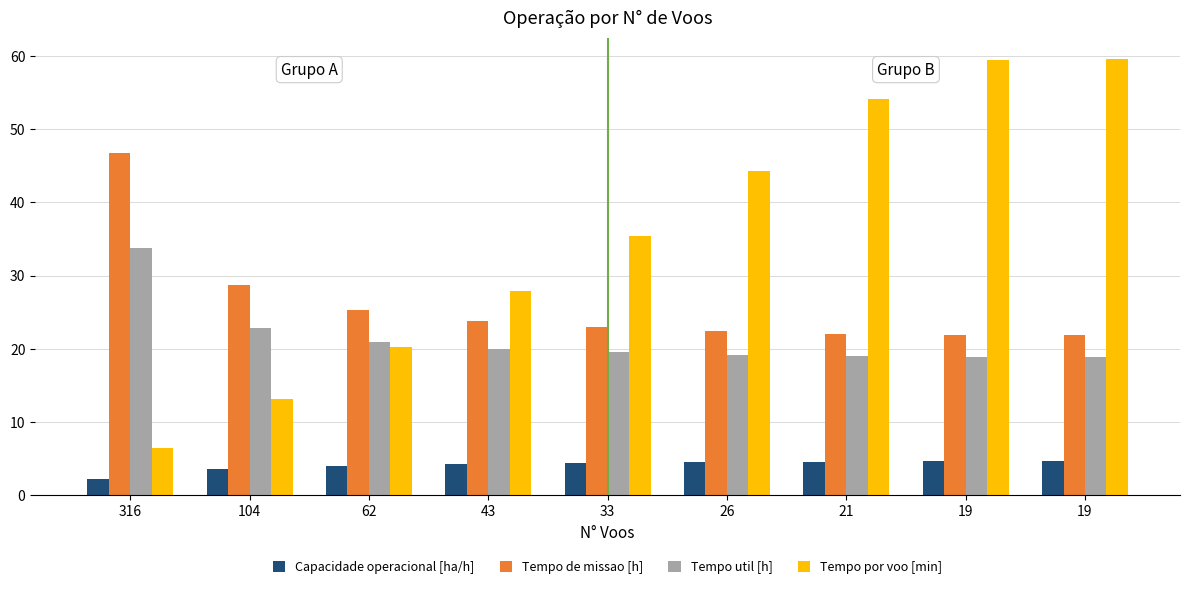

Which series has the widest spread of values?

Tempo por voo [min]